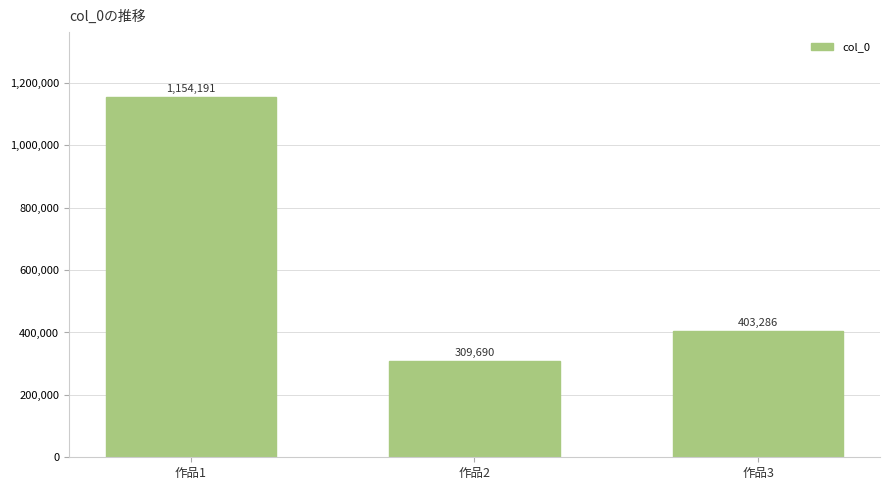

What is the difference between the maximum and minimum values?

844501